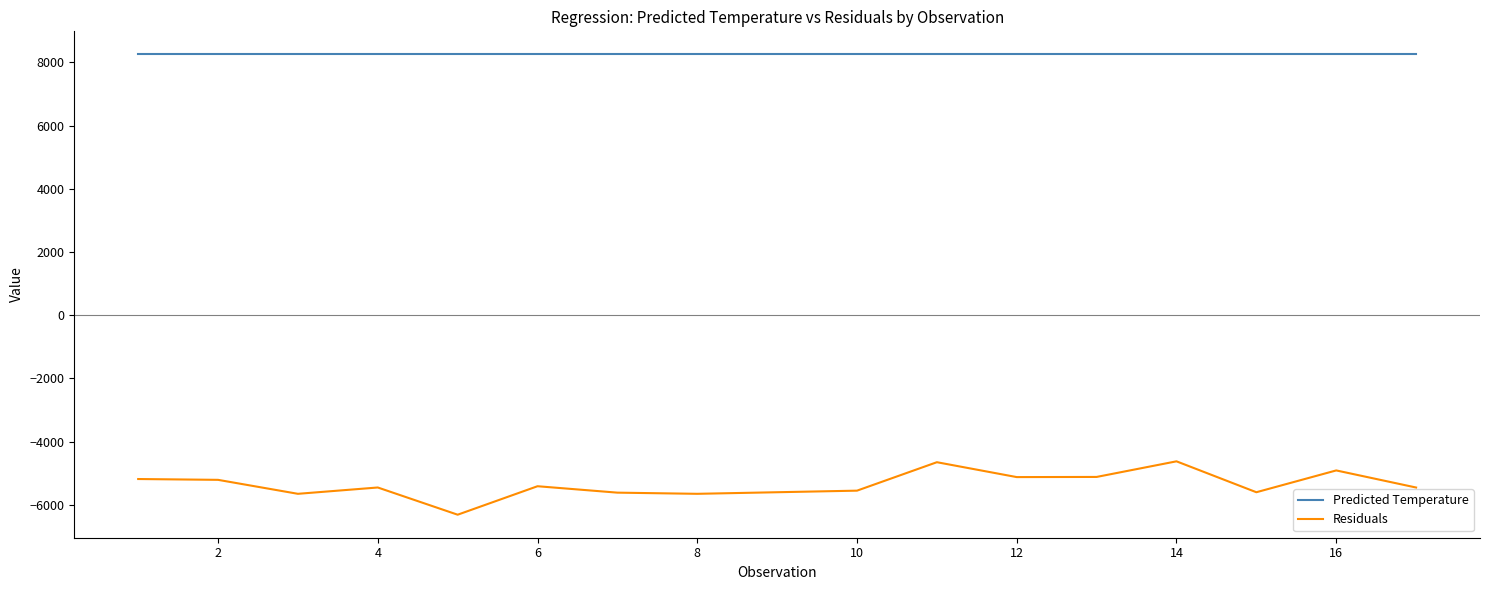

True or false: Residuals and Predicted Temperature intersect in this chart.

False